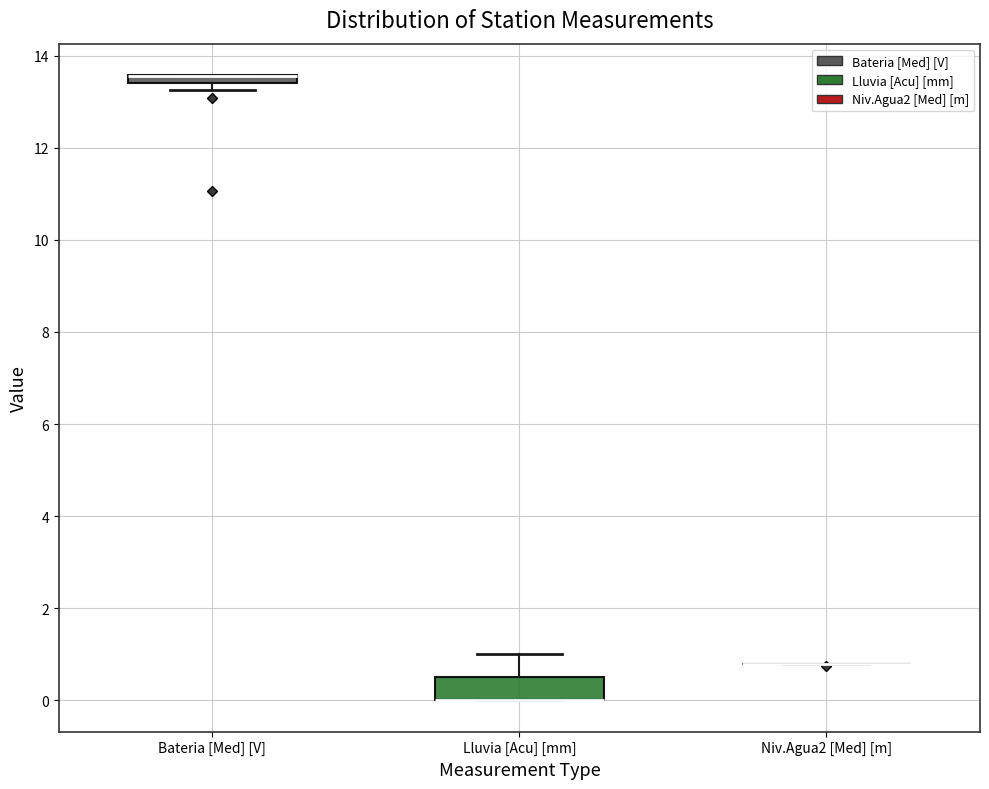

Which box is the tallest, from its lower edge to its upper edge?

Lluvia [Acu] [mm]